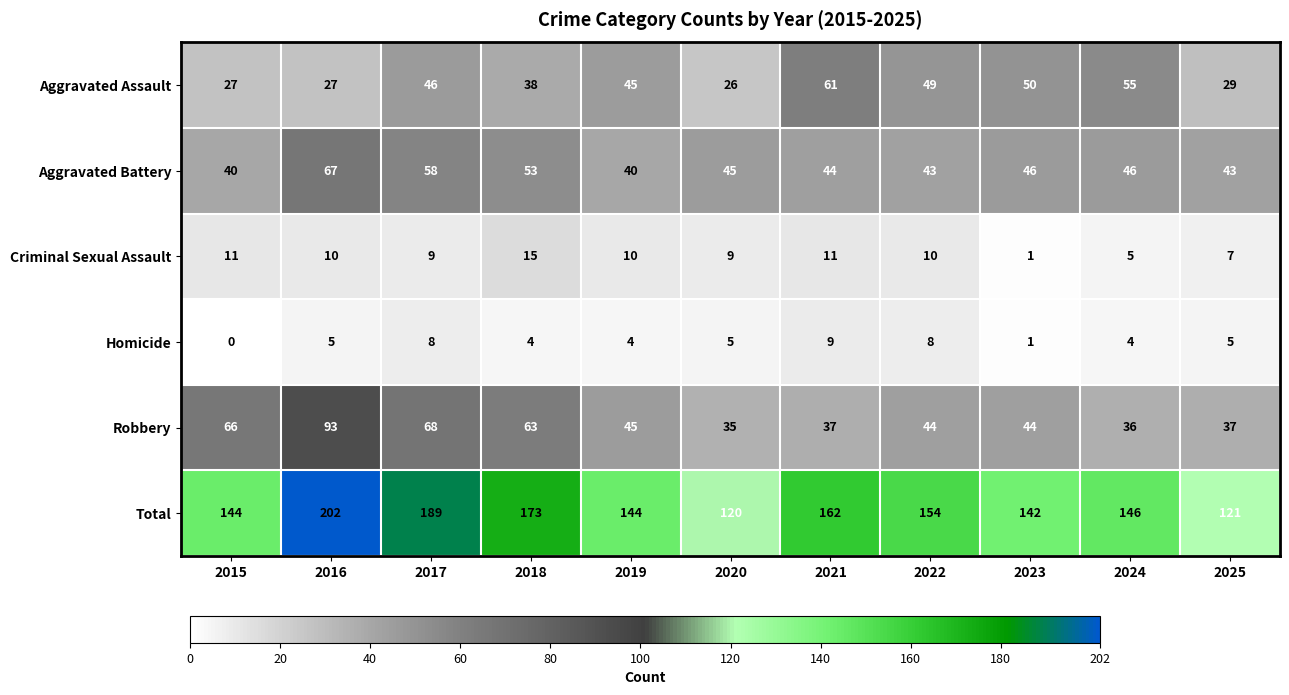

How many data points in Criminal Sexual Assault are less than 10?

5